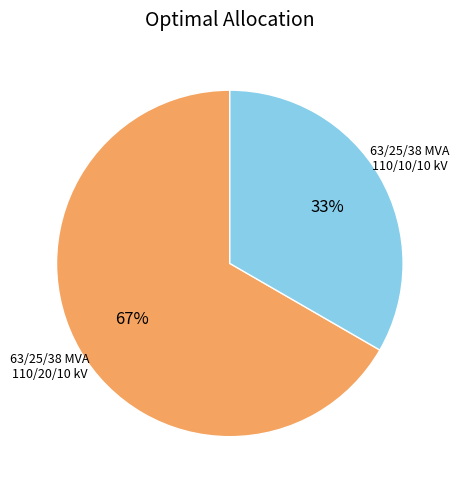

Is there a majority slice in this chart?

Yes